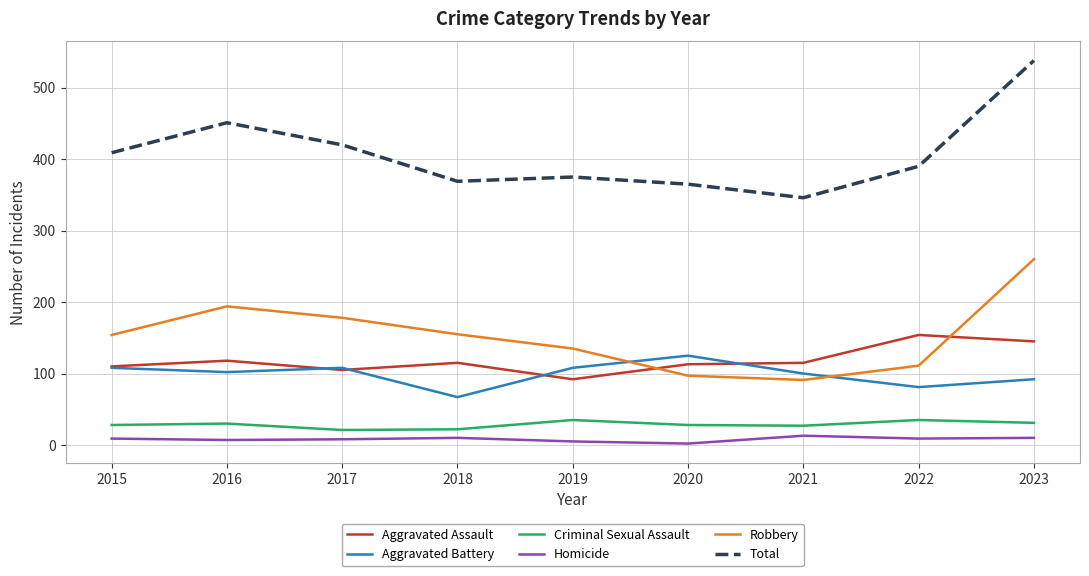

What are all the series names shown in the legend?

Aggravated Assault, Aggravated Battery, Criminal Sexual Assault, Homicide, Robbery, Total